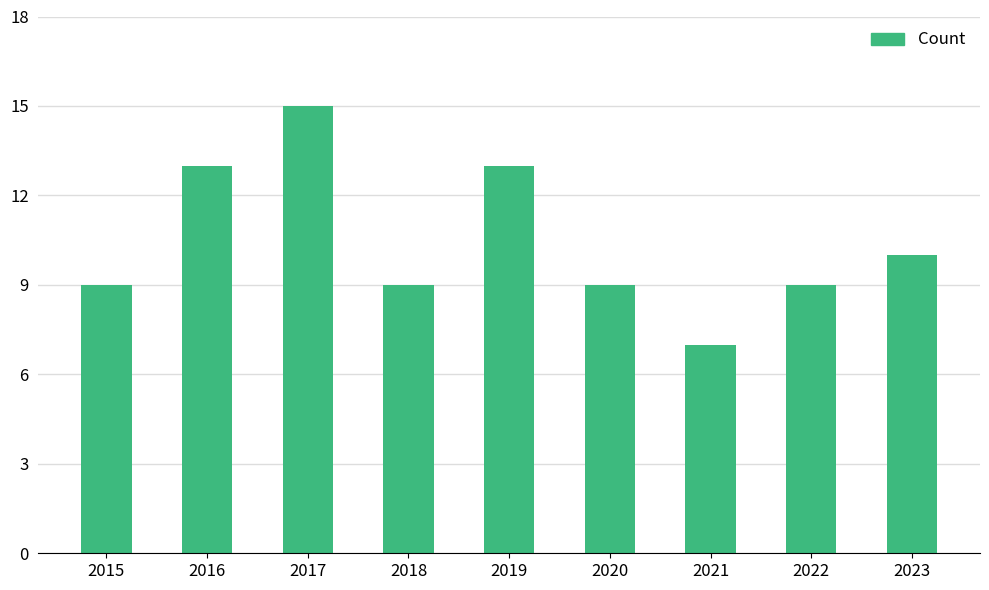

What is the smallest value displayed?

7